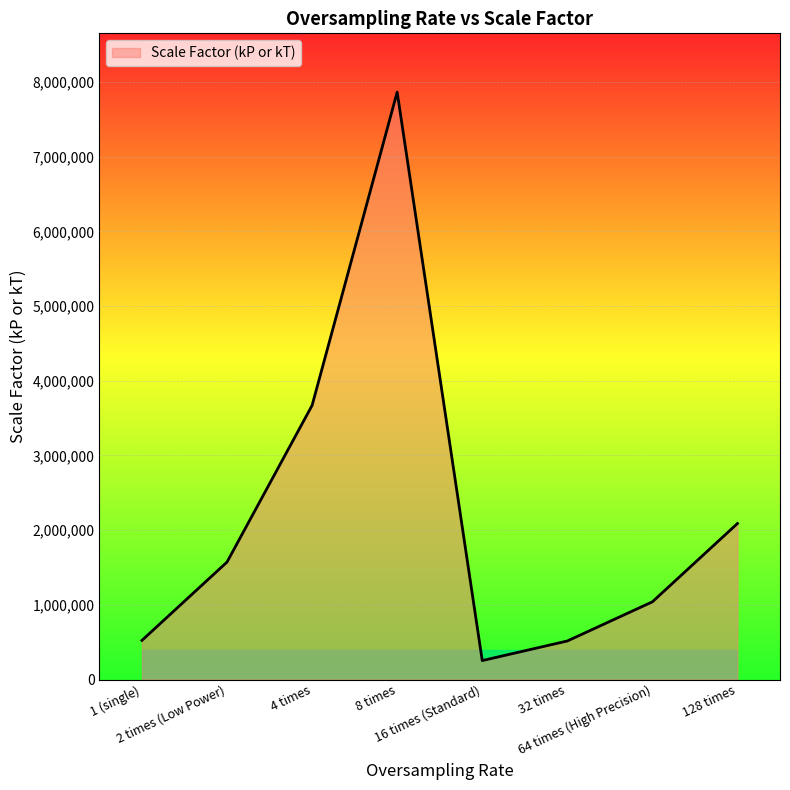

What is the average value?

2191360